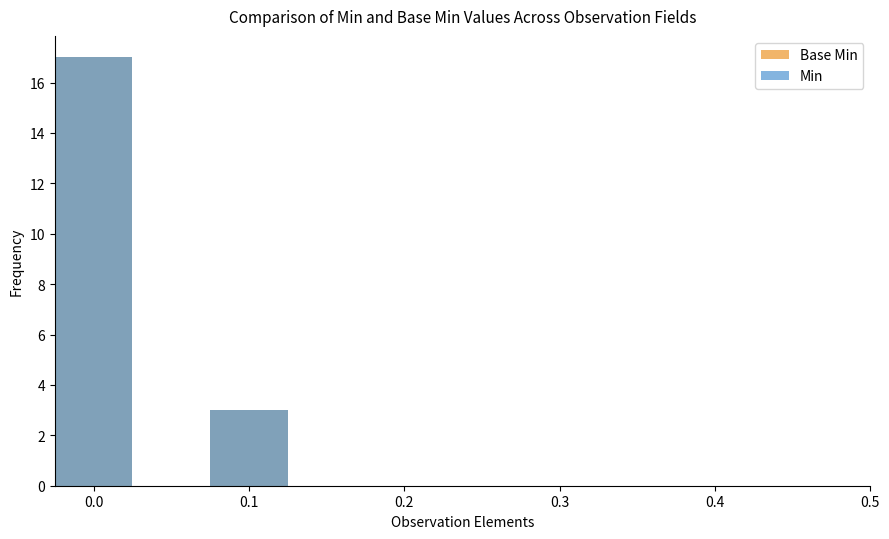

What is the sum of all Min values?

20